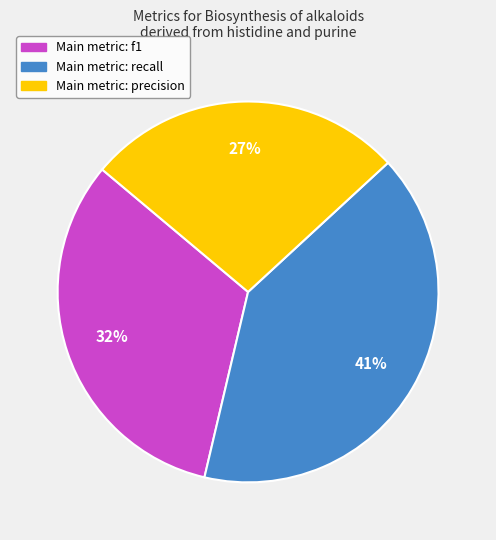

Is there a majority slice in this chart?

No